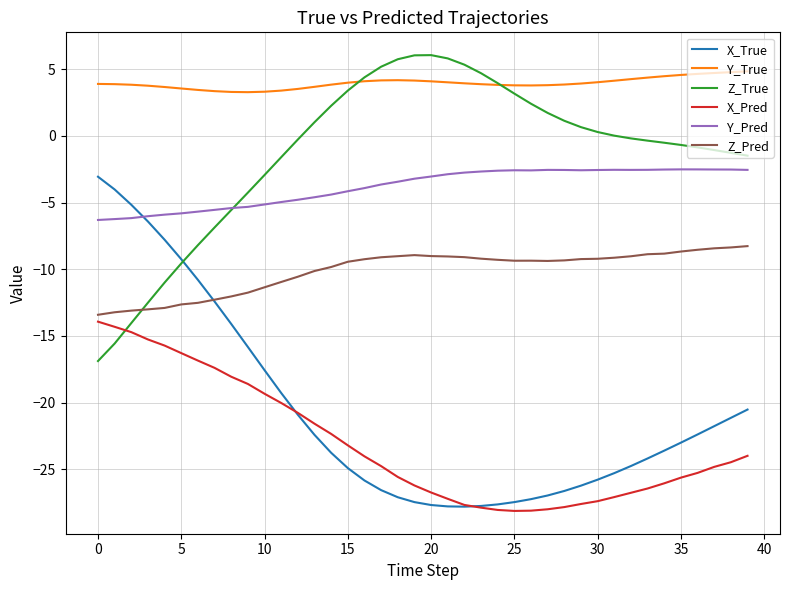

What is the minimum value shown in the chart?

-28.1